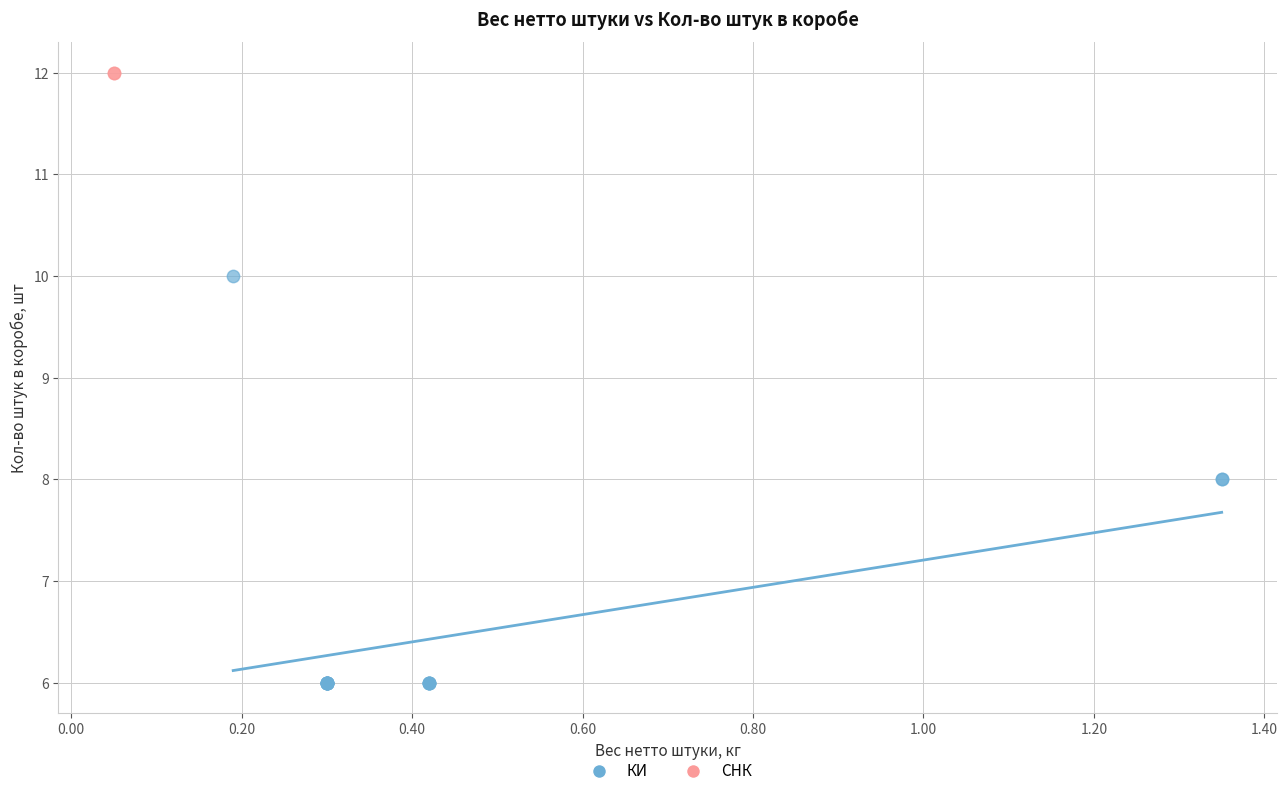

What are all the series names shown in the legend?

КИ, СНК